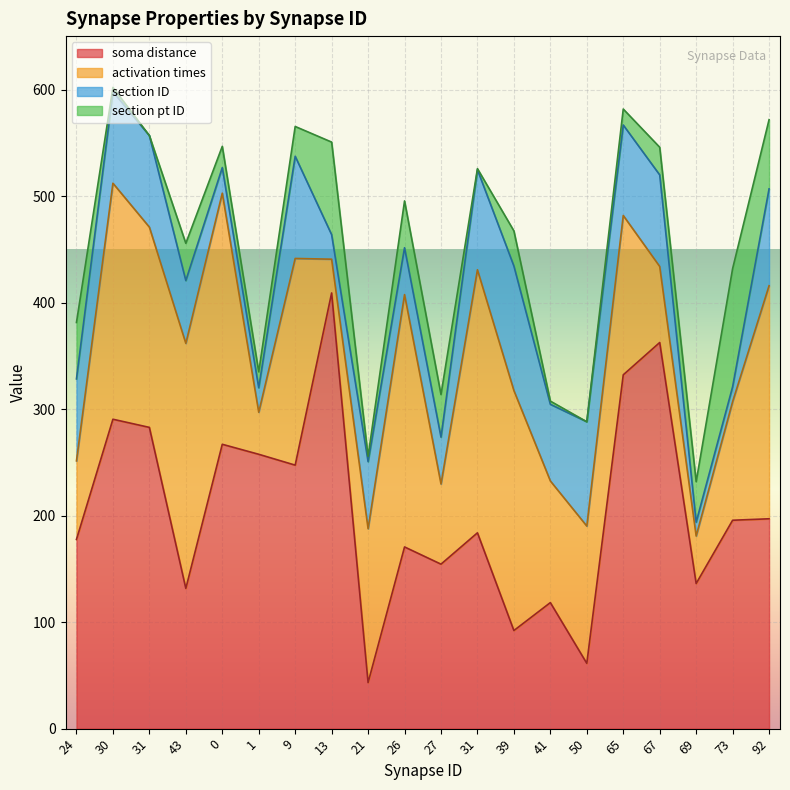

True or false: soma distance and section pt ID cross at least once.

False